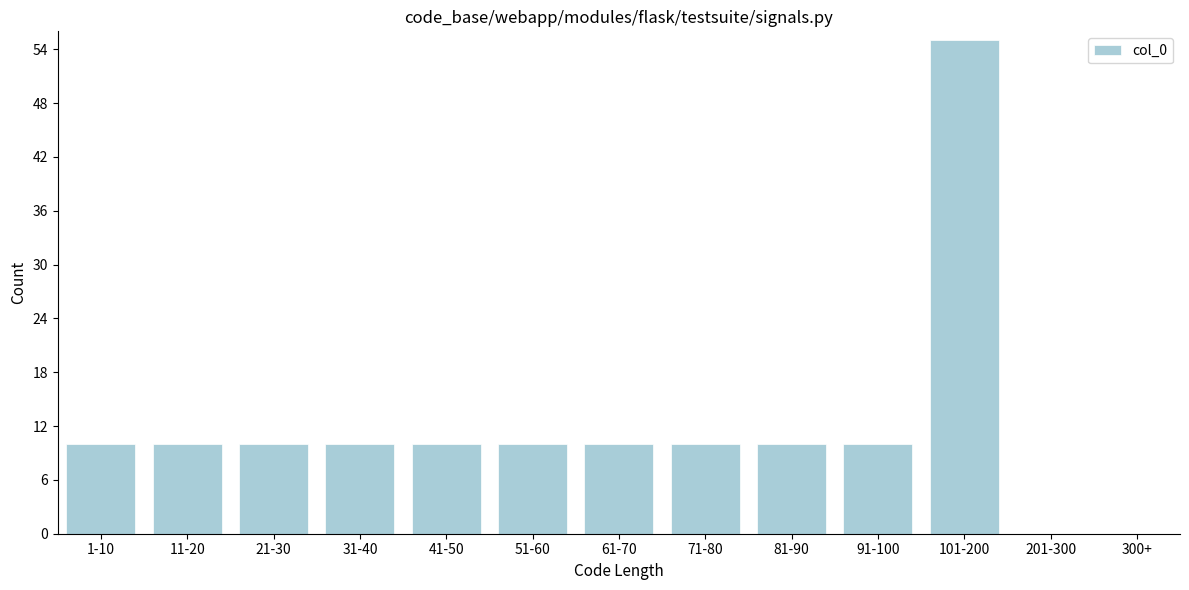

Reading left to right, list all the values displayed in this chart.

1-10=10	11-20=10	21-30=10	31-40=10	41-50=10	51-60=10	61-70=10	71-80=10	81-90=10	91-100=10	101-200=55	201-300=0